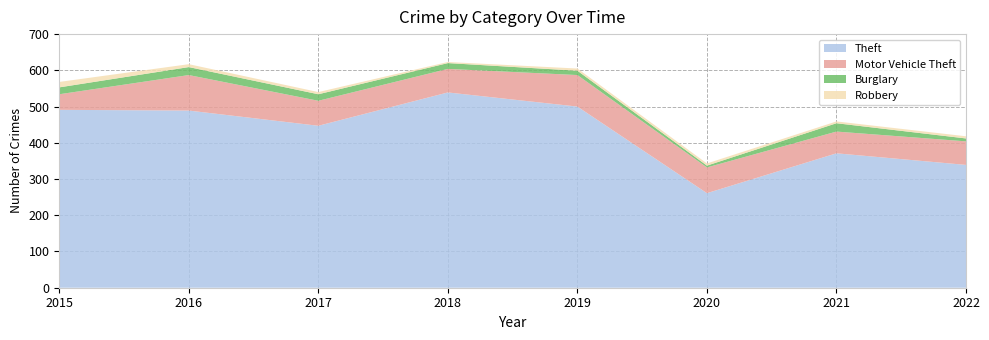

Reading left to right, transcribe all the data shown in this chart.

Theft: 491	489	447	539	500	261	371	339
Motor Vehicle Theft: 43	98	69	65	87	71	60	65
Burglary: 19	22	18	16	12	5	23	8
Robbery: 15	8	6	3	6	6	5	6